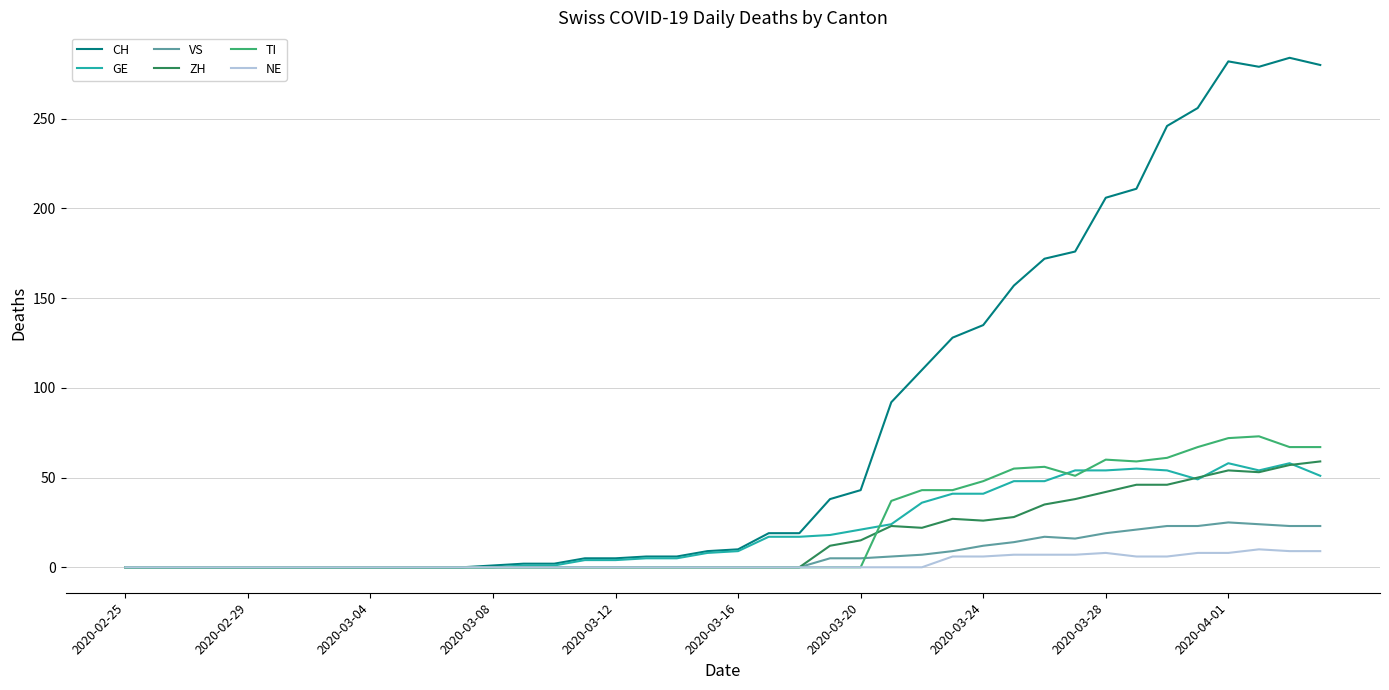

Which series has the largest total across all categories?

CH